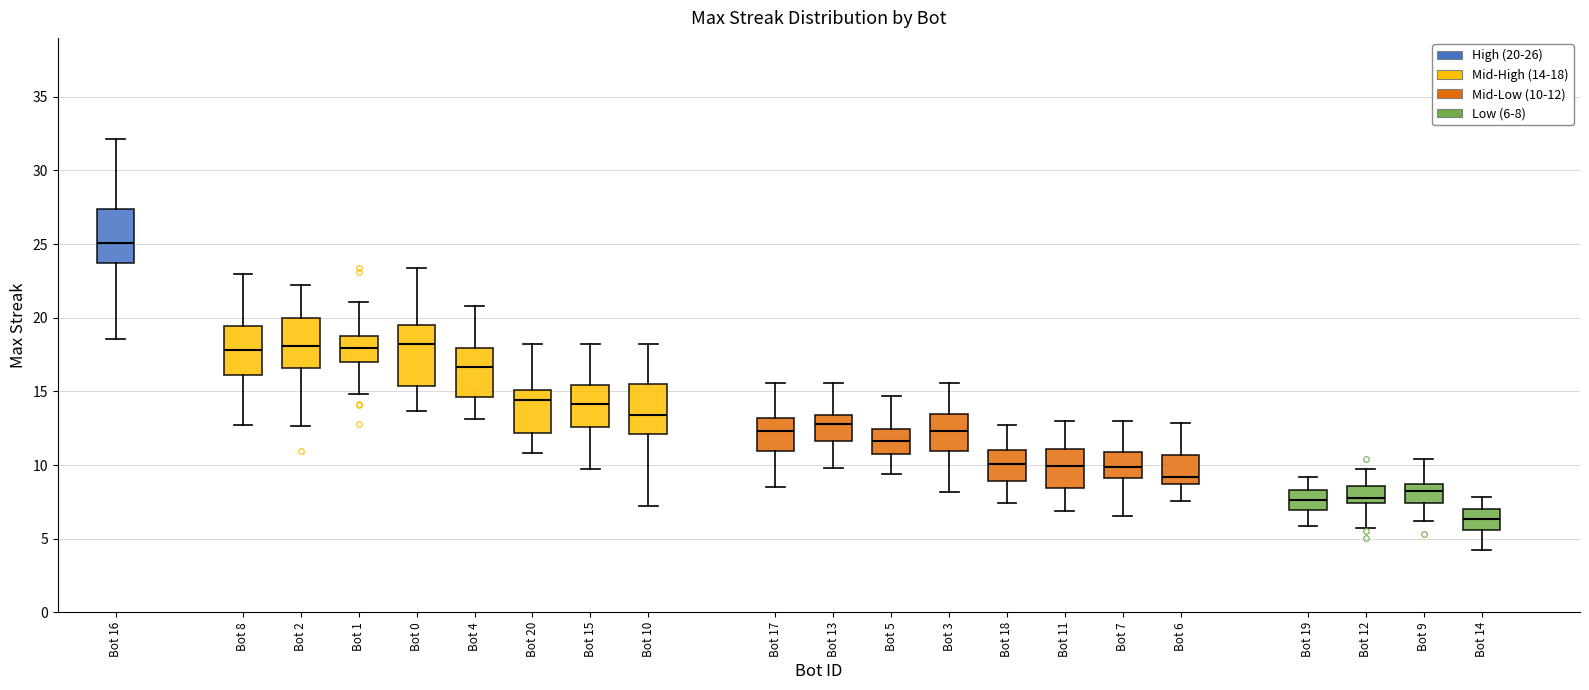

Which box's median line is the highest?

Bot 16